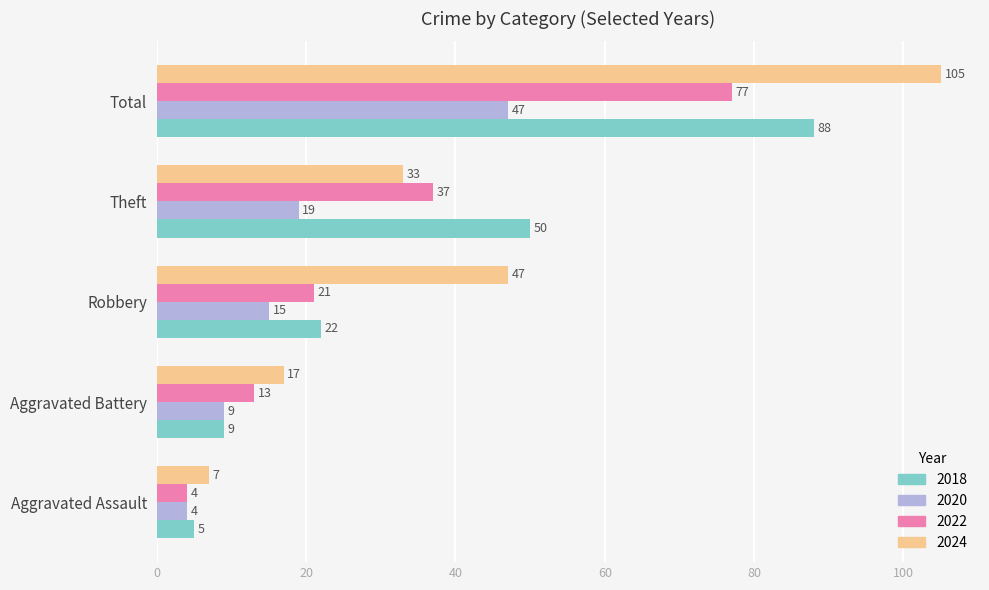

What are all the series names shown in the legend?

2018, 2020, 2022, 2024